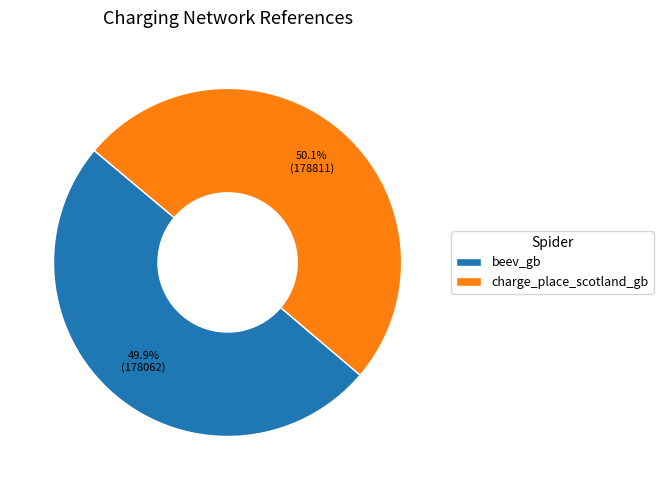

To the nearest percent, what percentage of the pie is charge_place_scotland_gb?

50%